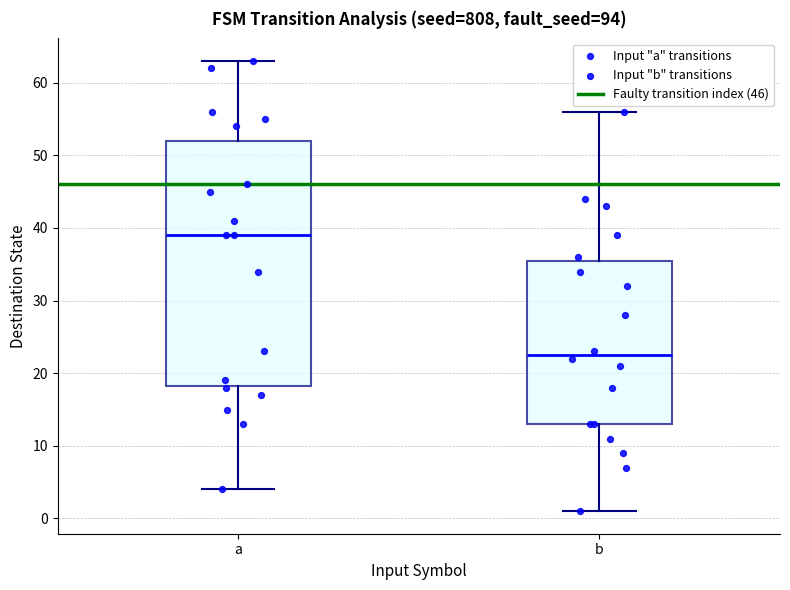

Comparing the boxes themselves (not the whiskers), which one is the tallest?

a